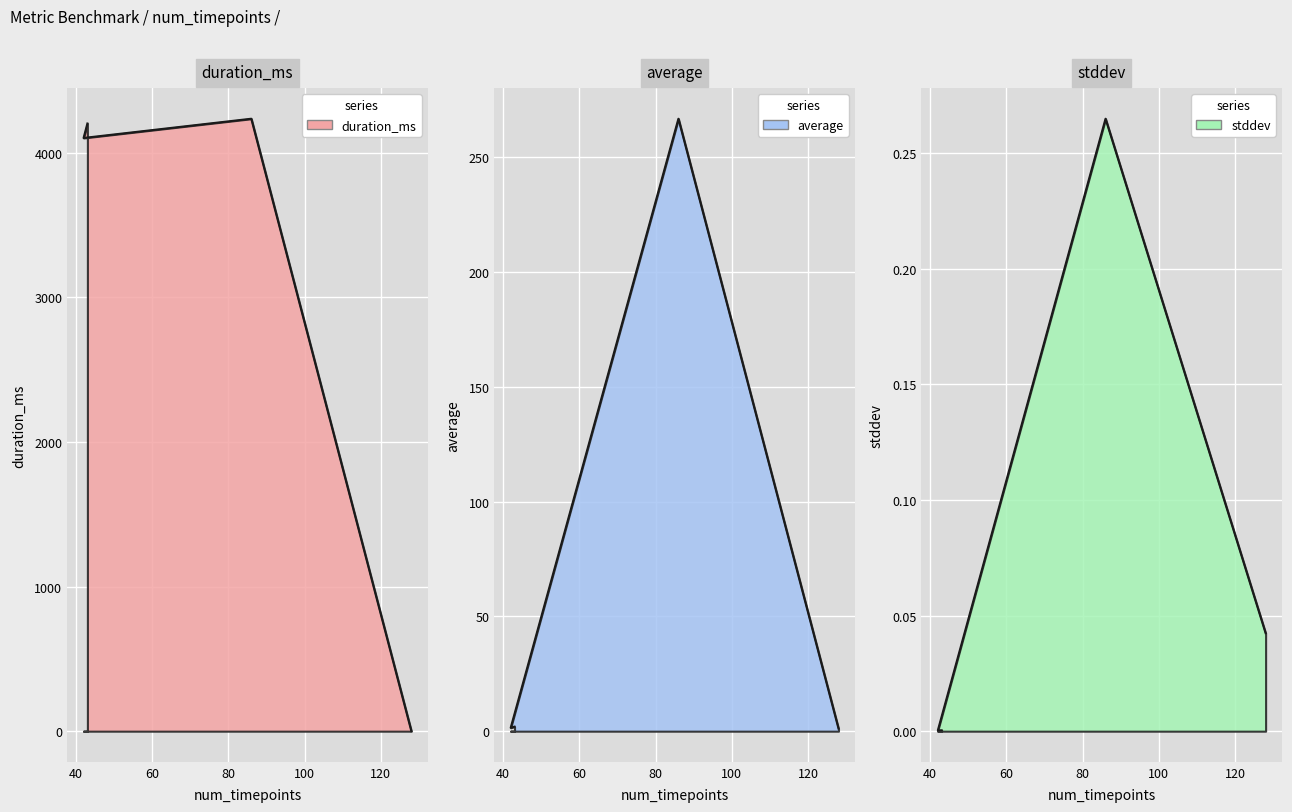

Reading right to left, transcribe all the data shown in this chart.

duration_ms: 43=4202.0	42=4102.0	86=4235.0	128=0.0
average: 43=2.0	42=1.5	86=266.7	128=1.2
stddev: 43=0.0	42=0.0	86=0.3	128=0.0